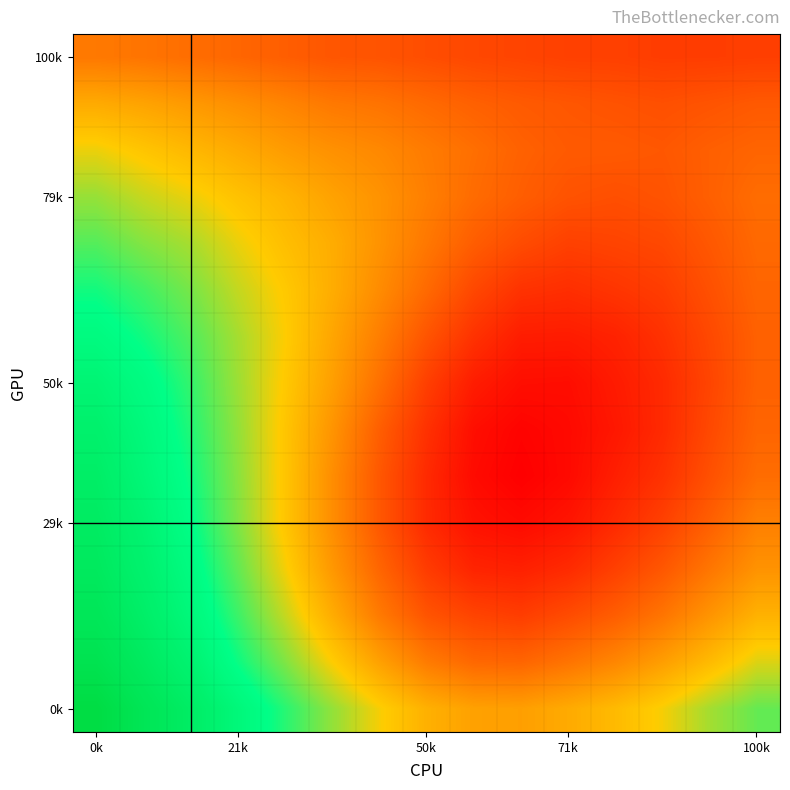

Count the number of categories in the chart.

15